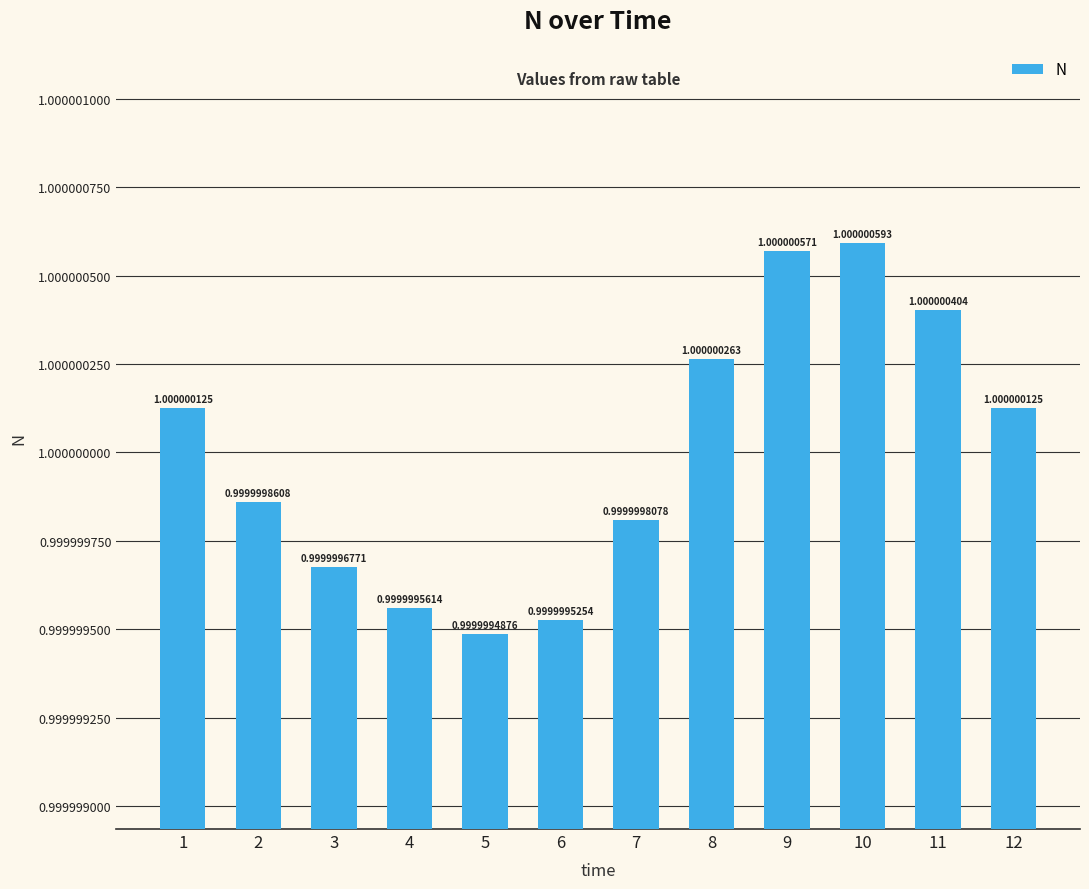

What is the sum of all values?

12.0